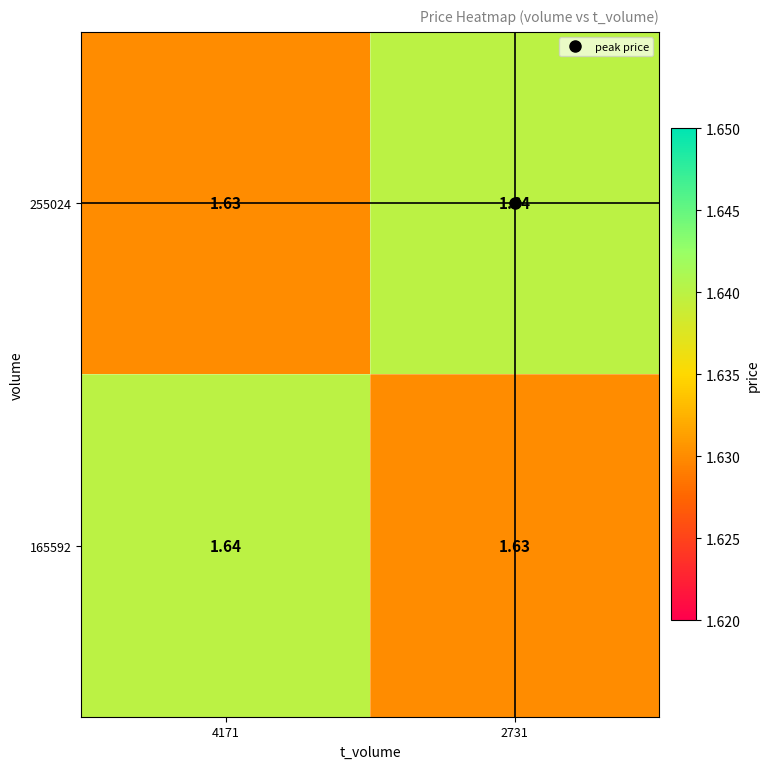

Is the value of 165592 at 4171 greater than the value of 255024 at 4171?

Yes